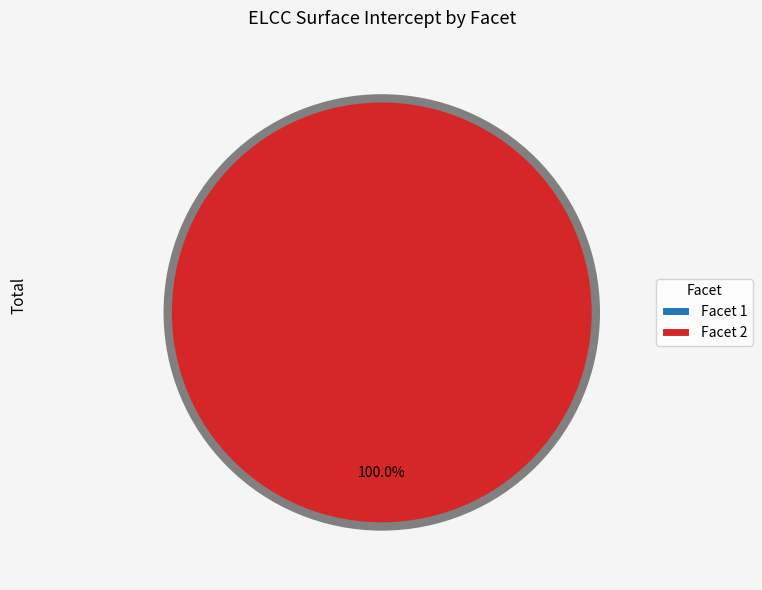

To the nearest percent, what percentage of the pie is 2?

100%